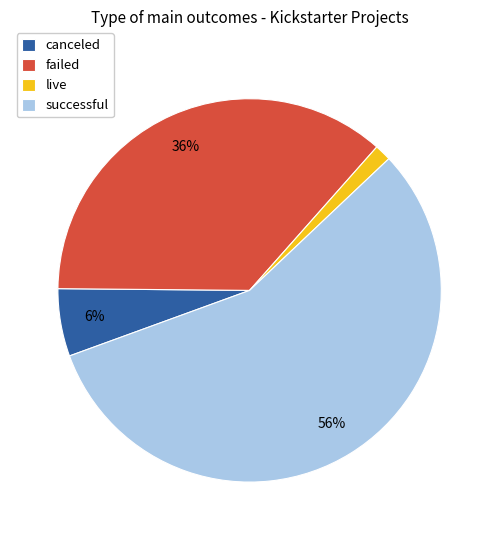

Which category has the smallest portion of the pie?

live